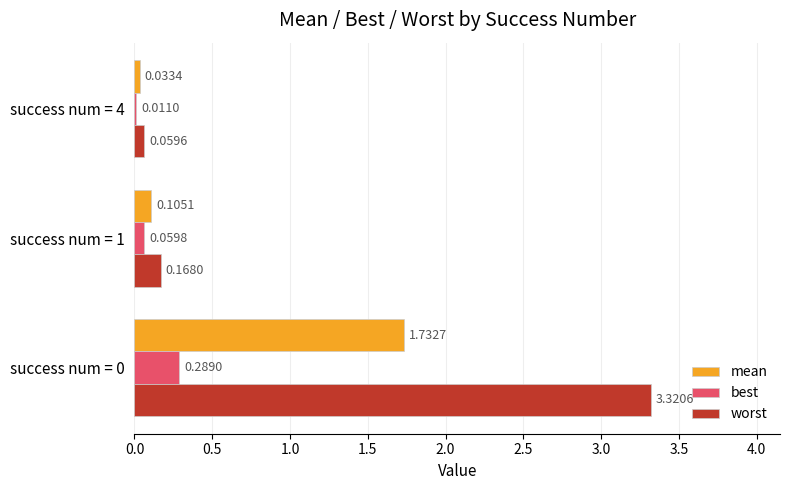

Which series has the largest total across all categories?

worst